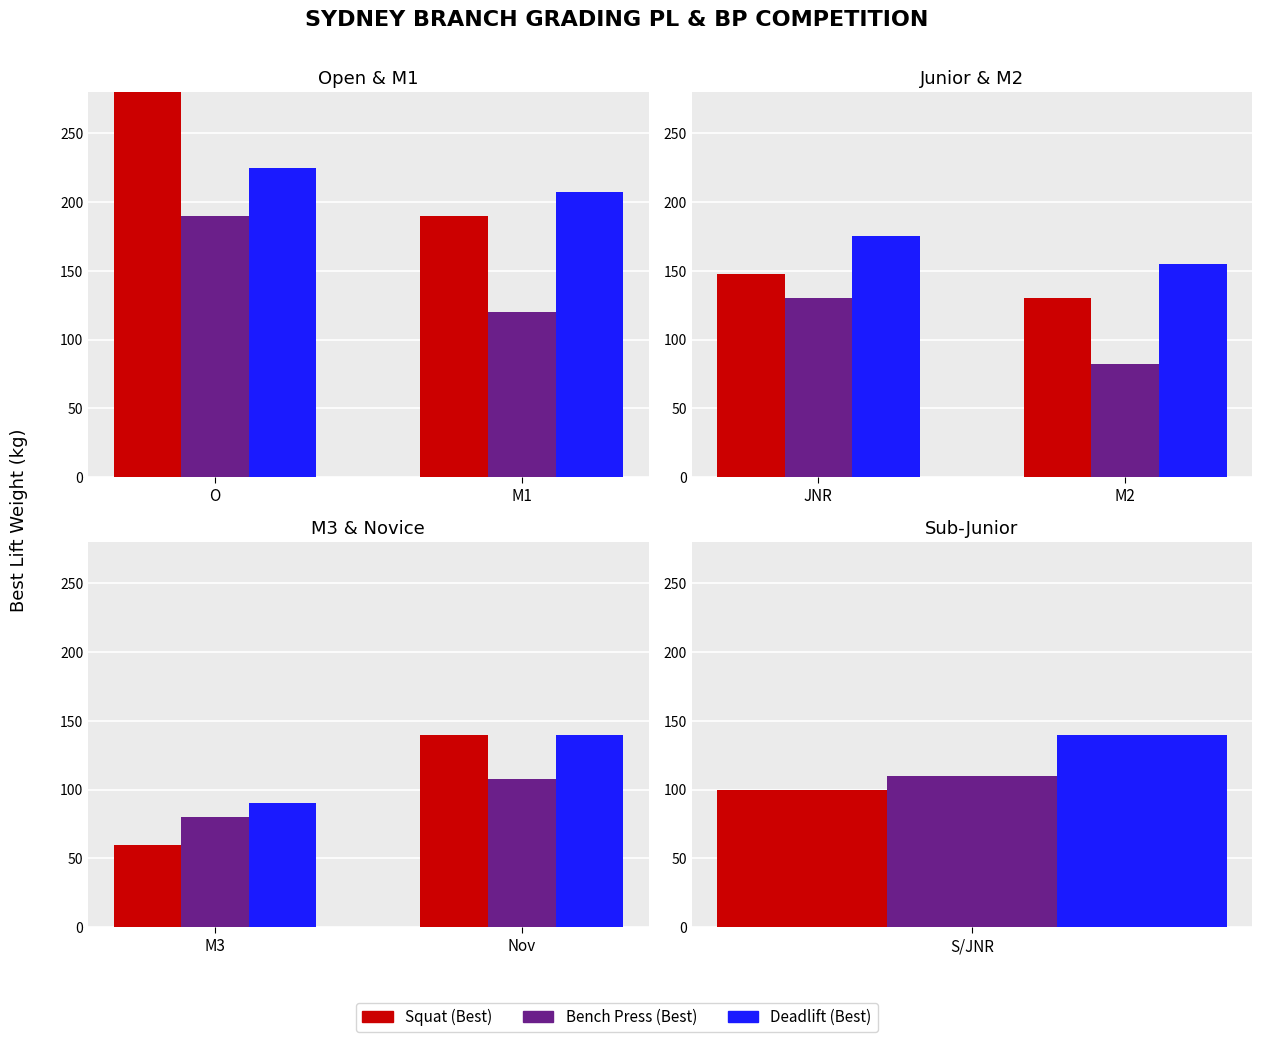

What is the label of the 2nd bar from the right?

M3